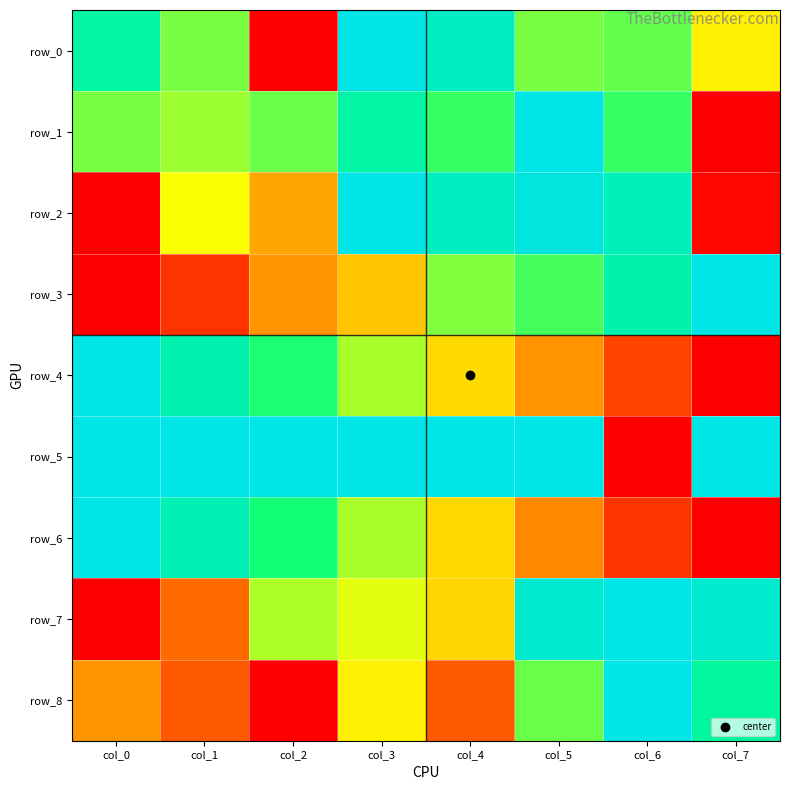

Reading left to right, extract all data points from this chart.

row_0: 0.8	0.6	0.0	1.0	0.9	0.6	0.7	0.5
row_1: 0.6	0.6	0.6	0.8	0.7	1.0	0.7	0.0
row_2: 0.0	0.5	0.3	1.0	0.9	1.0	0.9	0.0
row_3: 0.0	0.1	0.3	0.4	0.6	0.7	0.9	1.0
row_4: 1.0	0.9	0.7	0.6	0.4	0.3	0.1	0.0
row_5: 1.0	1.0	1.0	1.0	1.0	1.0	0.0	1.0
row_6: 1.0	0.9	0.7	0.6	0.4	0.3	0.1	0.0
row_7: 0.0	0.2	0.6	0.5	0.4	0.9	1.0	0.9
row_8: 0.3	0.2	0.0	0.5	0.2	0.6	1.0	0.8